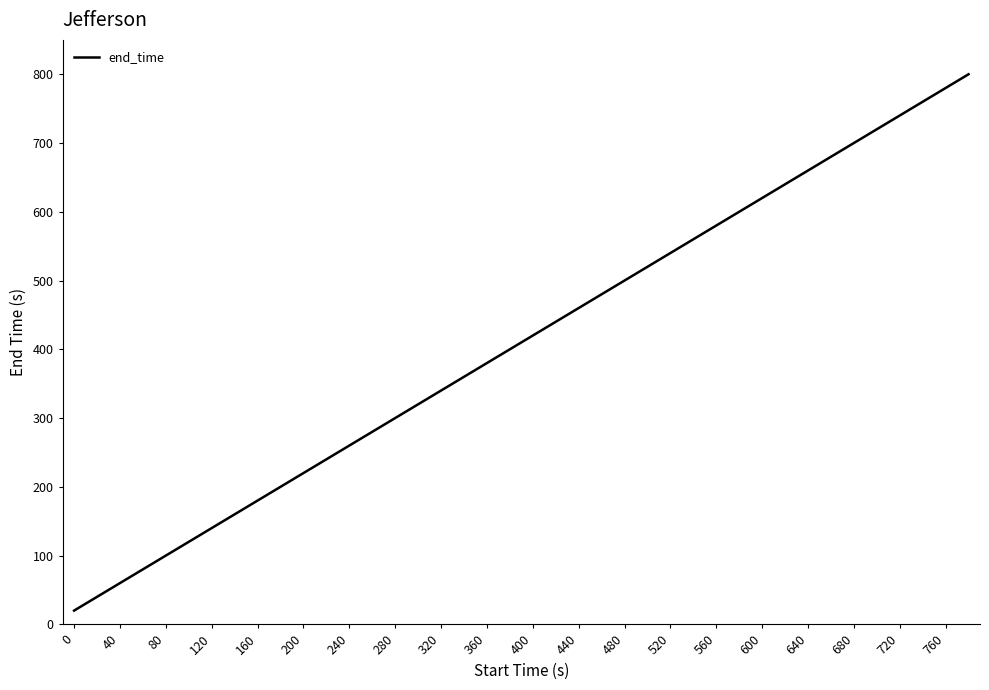

What is the greatest value displayed?

800